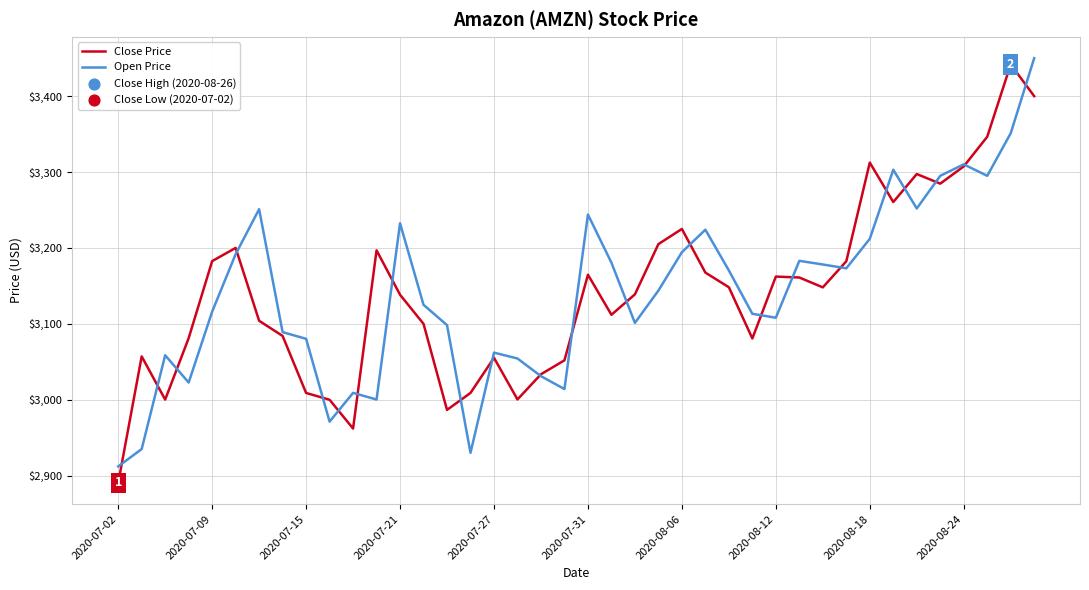

What is the smallest value displayed?

2890.3